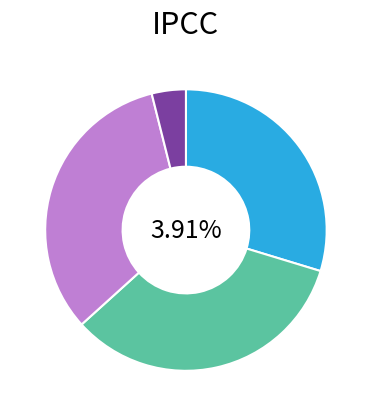

Count the number of slices in the pie.

4